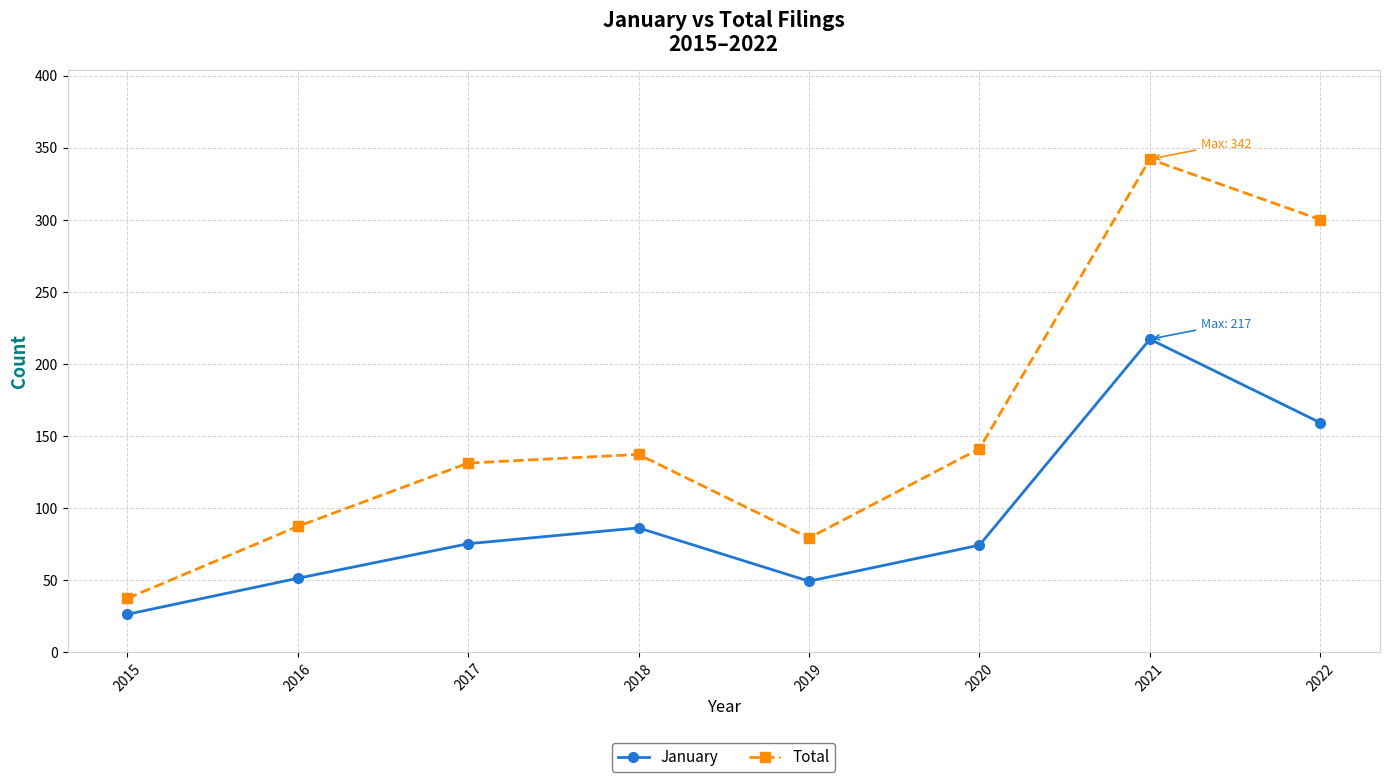

What is the difference between the highest and lowest values at 2016?

36